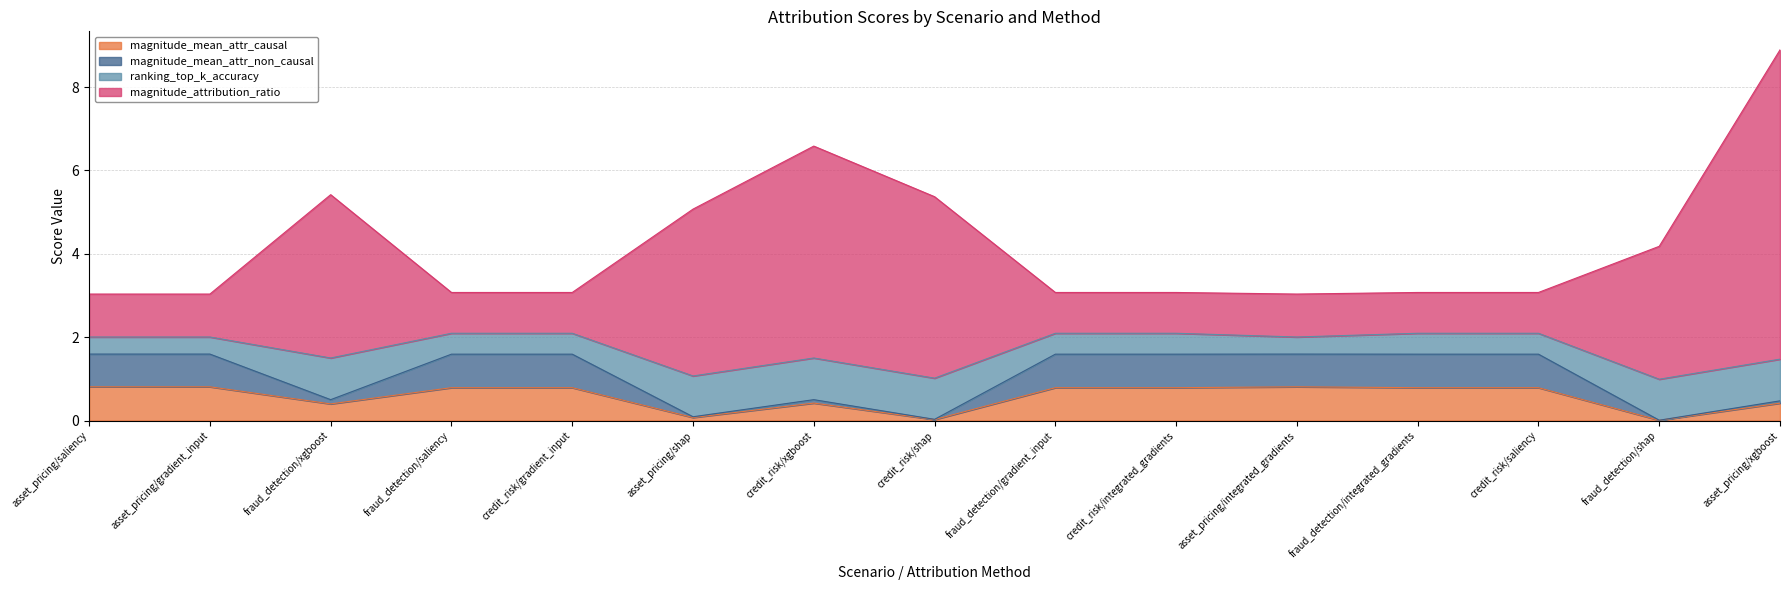

True or false: magnitude_mean_attr_non_causal and magnitude_attribution_ratio intersect in this chart.

False